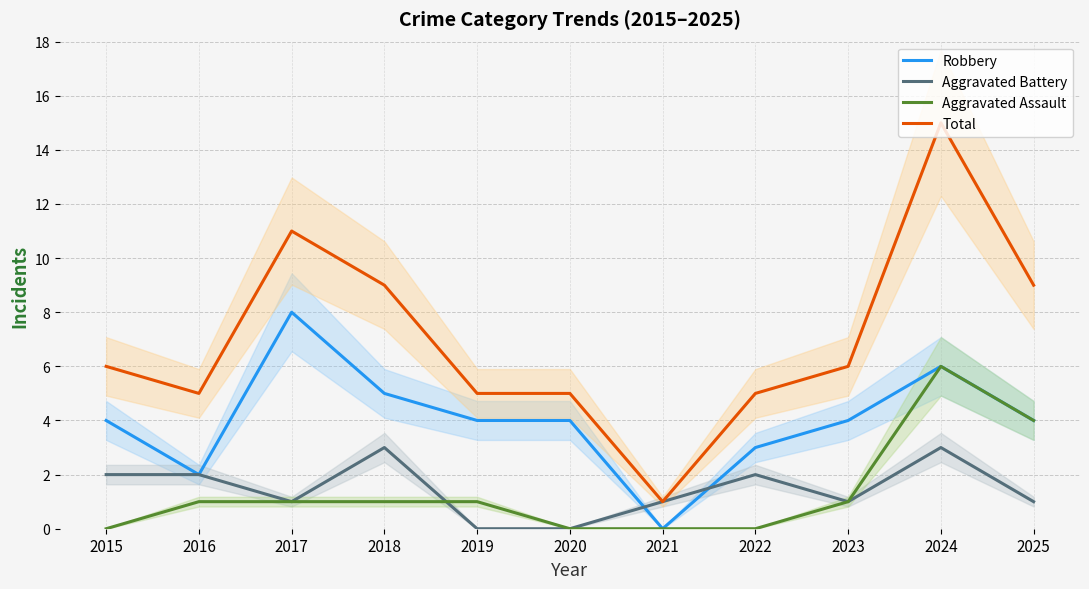

How many values in the Aggravated Assault series exceed 1?

2